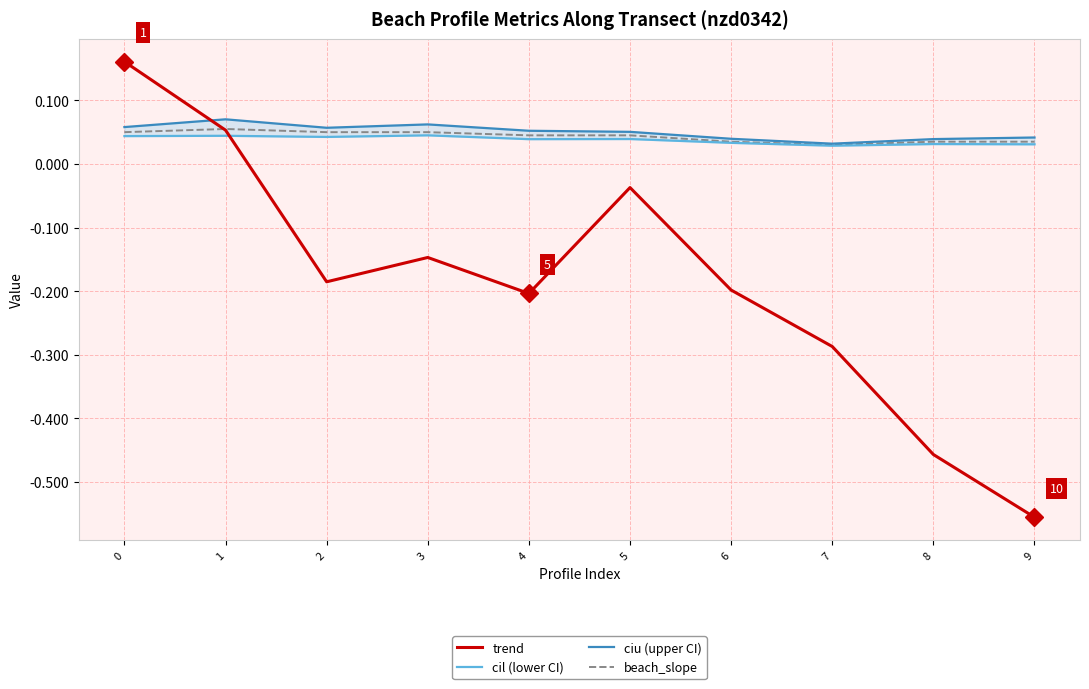

Is the value of trend at 5 greater than the value of beach_slope at 9?

No